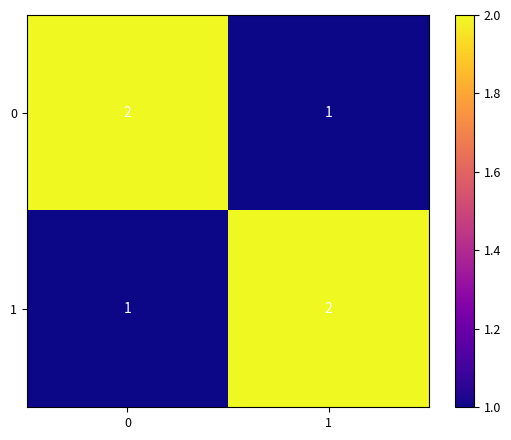

Rank the series at 1 from lowest to highest value.

0, 1